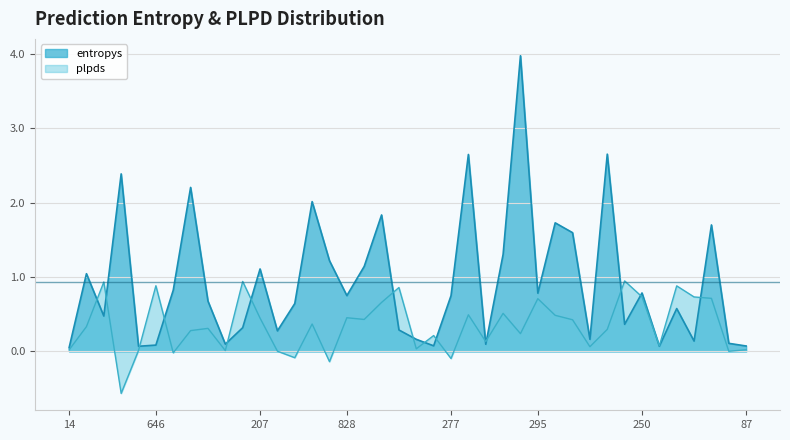

Reading left to right, what are all the values shown in this chart?

entropys: 0.0	1.0	0.5	2.4	0.1	0.1	0.8	2.2	0.7	0.1	0.3	1.1	0.3	0.6	2.0	1.2	0.8	1.1	1.8	0.3	0.2	0.1	0.7	2.6	0.1	1.3	4.0	0.8	1.7	1.6	0.2	2.7	0.4	0.8	0.1	0.6	0.1	1.7	0.1	0.1
plpds: 0.0	0.3	0.9	-0.6	0.0	0.9	-0.0	0.3	0.3	0.0	0.9	0.4	0.0	-0.1	0.4	-0.1	0.5	0.4	0.7	0.9	0.0	0.2	-0.1	0.5	0.1	0.5	0.2	0.7	0.5	0.4	0.1	0.3	0.9	0.7	0.1	0.9	0.7	0.7	0.0	0.0